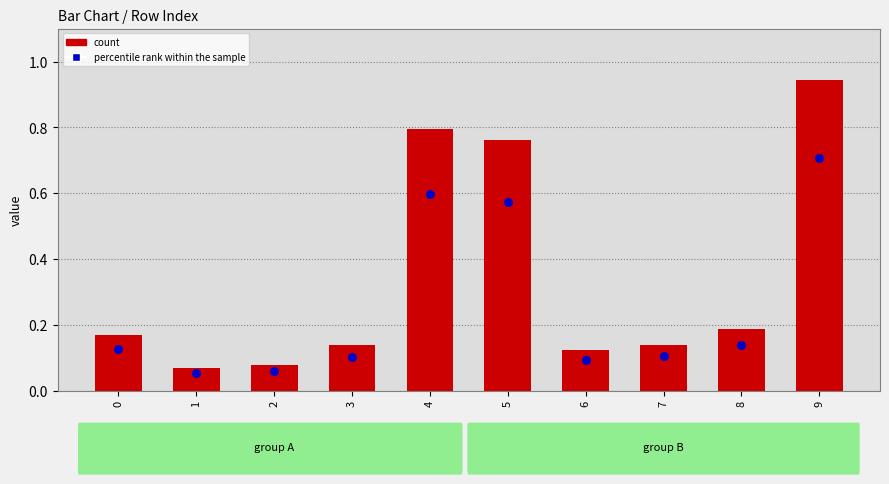

What is the total value across all series at 8?

0.3